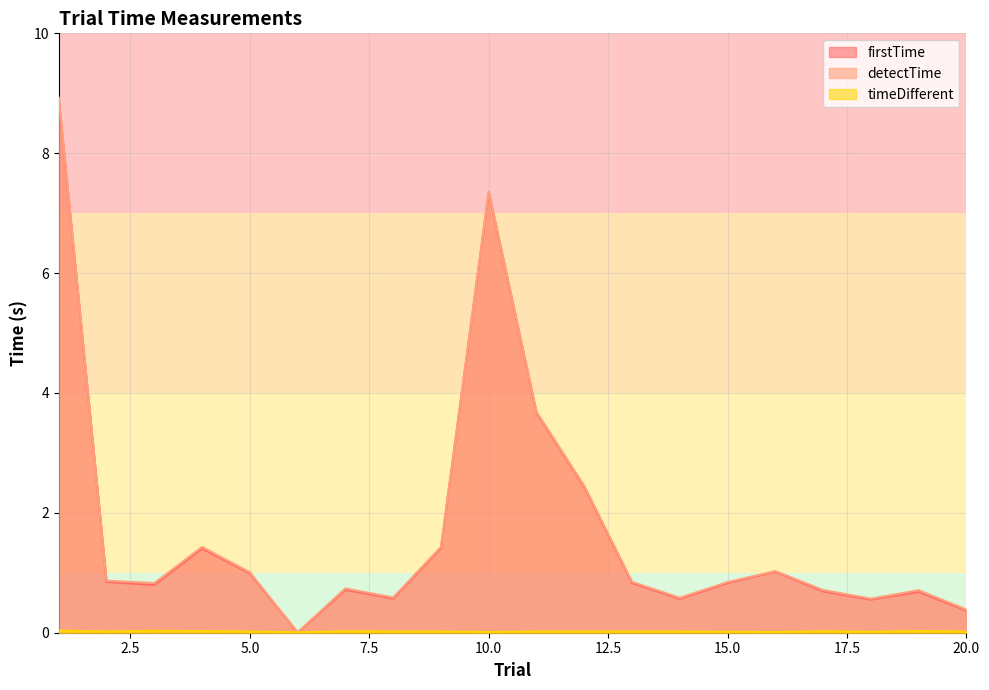

List the labels in order of timeDifferent value, largest first.

1, 3, 19, 4, 7, 17, 13, 8, 20, 12, 5, 14, 2, 11, 9, 15, 18, 10, 16, 6